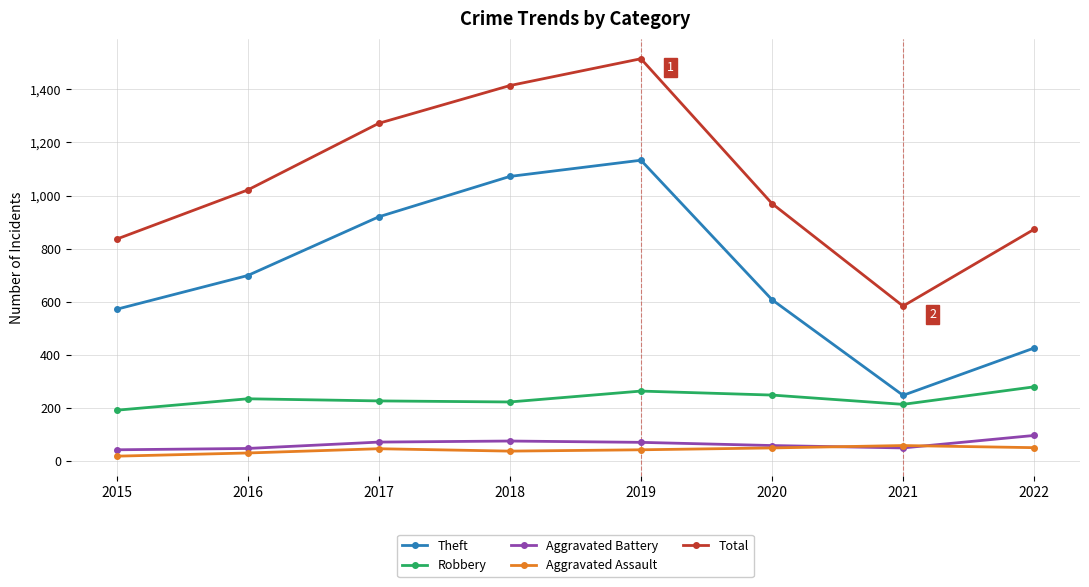

At which label does Theft reach its minimum?

2021